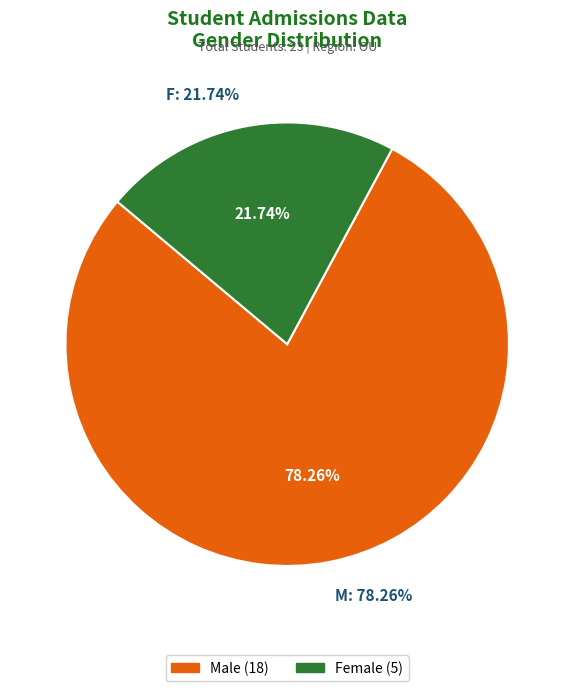

True or false: M accounts for 68% of the total.

False